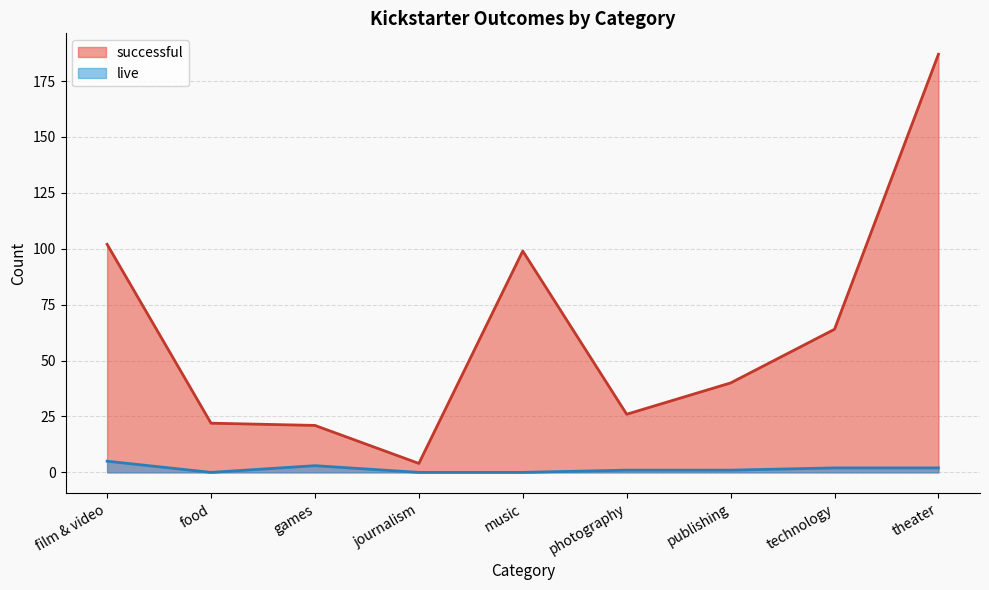

In live, how many points are lower than both neighbors (excluding endpoints)?

1